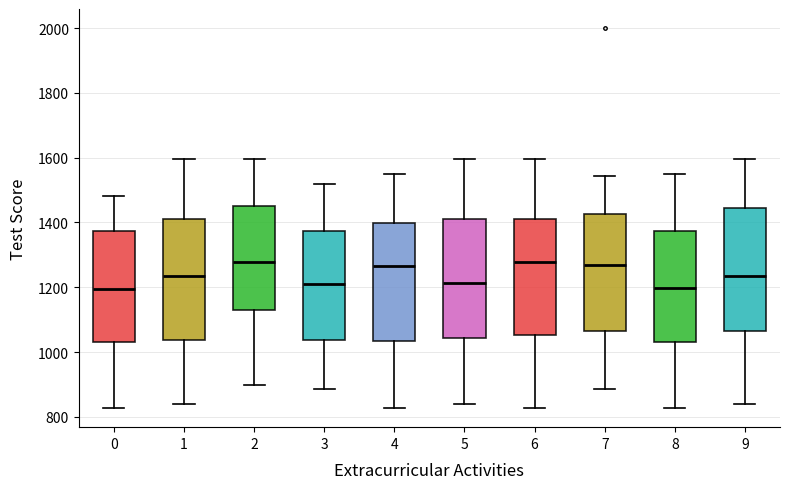

Reading left to right, transcribe this box plot: for each box, give where its median line is, the range the box spans, and where its two whiskers end, as read against the y-axis. The values are not printed on the chart, so give them approximately, as read against the axis.

0: median 1200, box 1040 to 1380, whiskers 820 to 1480
1: median 1240, box 1040 to 1420, whiskers 840 to 1600
2: median 1280, box 1140 to 1460, whiskers 900 to 1600
3: median 1220, box 1040 to 1380, whiskers 880 to 1520
4: median 1260, box 1040 to 1400, whiskers 820 to 1560
5: median 1220, box 1040 to 1420, whiskers 840 to 1600
6: median 1280, box 1060 to 1420, whiskers 820 to 1600
7: median 1280, box 1060 to 1420, whiskers 880 to 1540
8: median 1200, box 1040 to 1380, whiskers 820 to 1560
9: median 1240, box 1060 to 1440, whiskers 840 to 1600